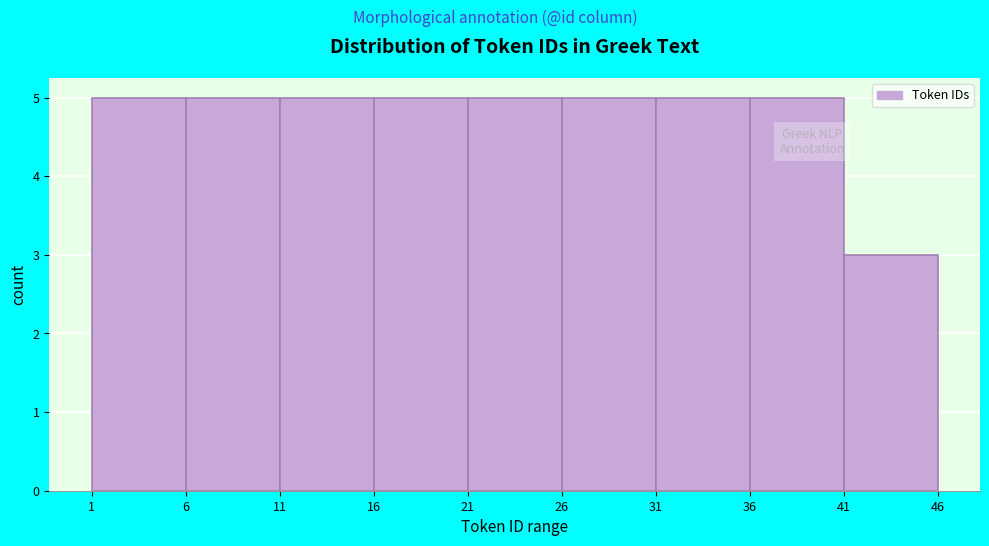

How tall is the bar that spans 36 to 41 on the x-axis? The values are not printed on the chart, so give them approximately, as read against the axis.

5